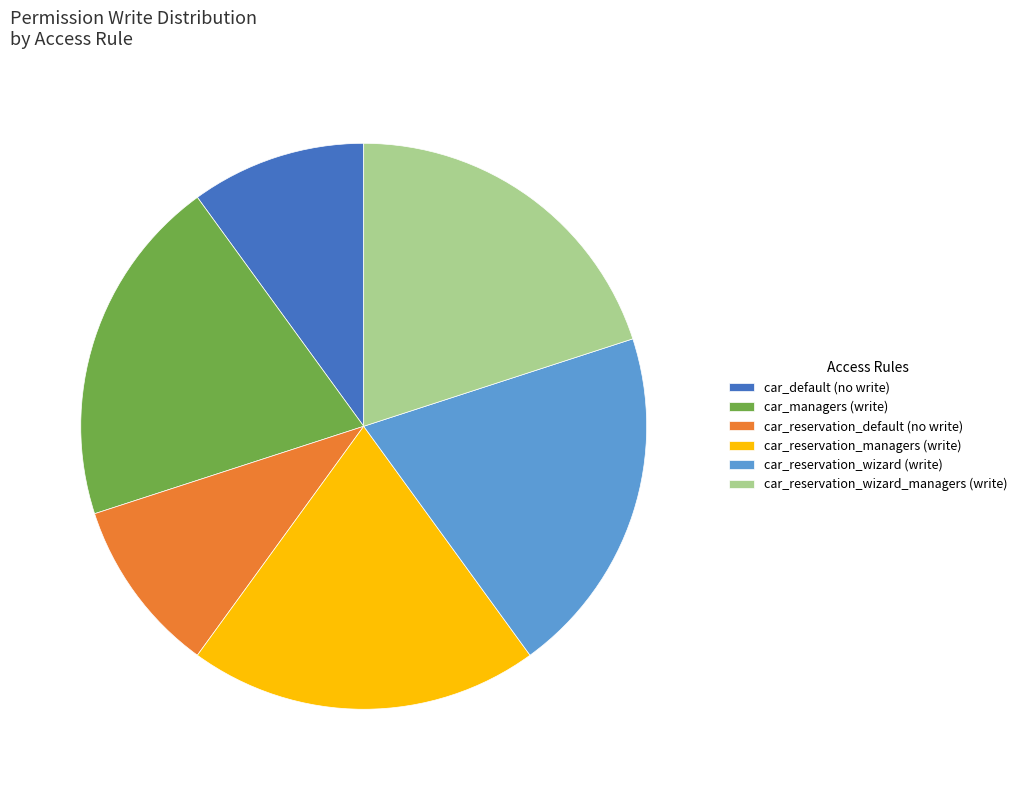

Is it true that car_managers (write) is 20% of the pie?

True